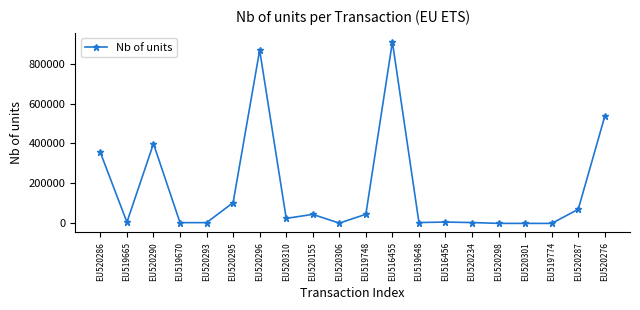

The value at EU519665 is 6300. True or false?

True